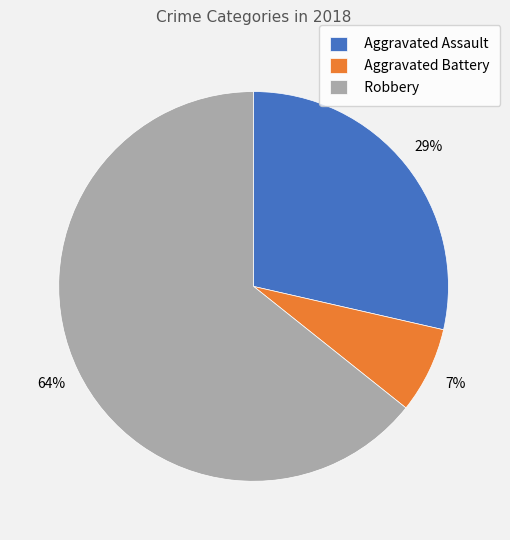

Do Aggravated Battery and Aggravated Assault together represent more than half of the pie?

No